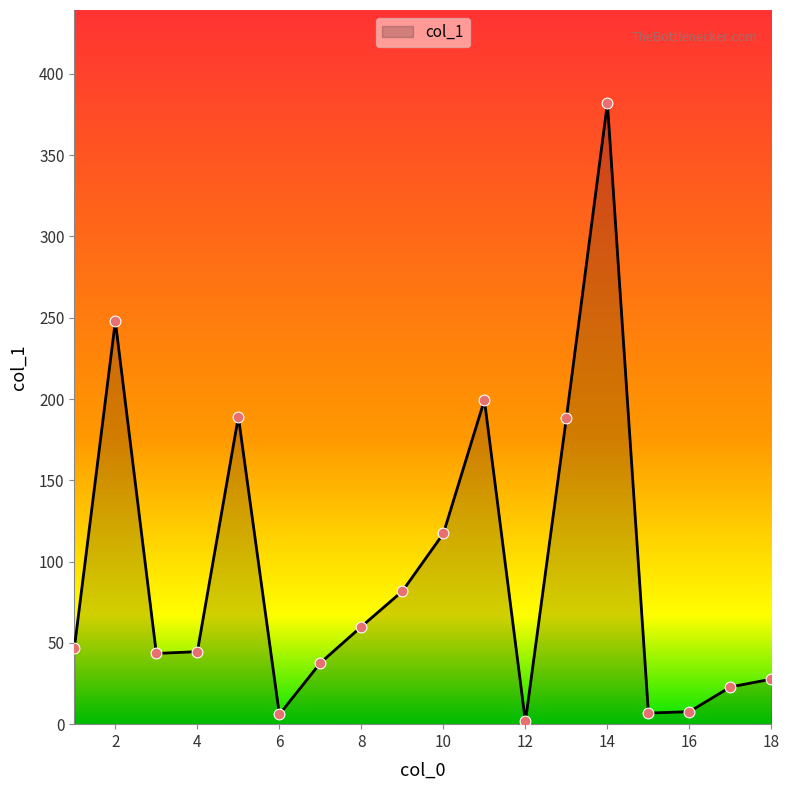

What is the maximum value shown in the chart?

382.0